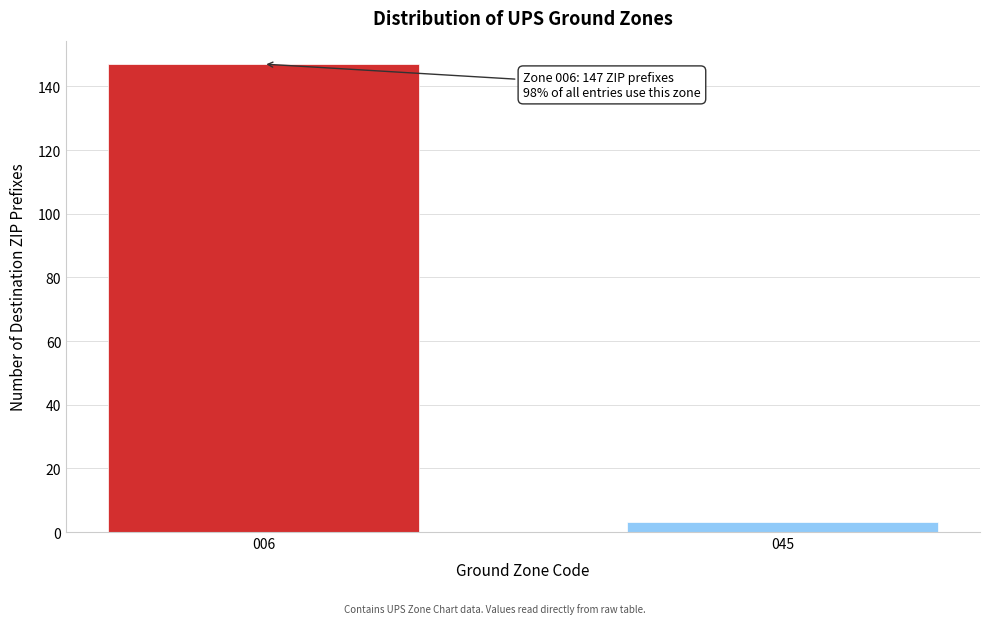

Reading right to left, extract all data points from this chart.

3	147